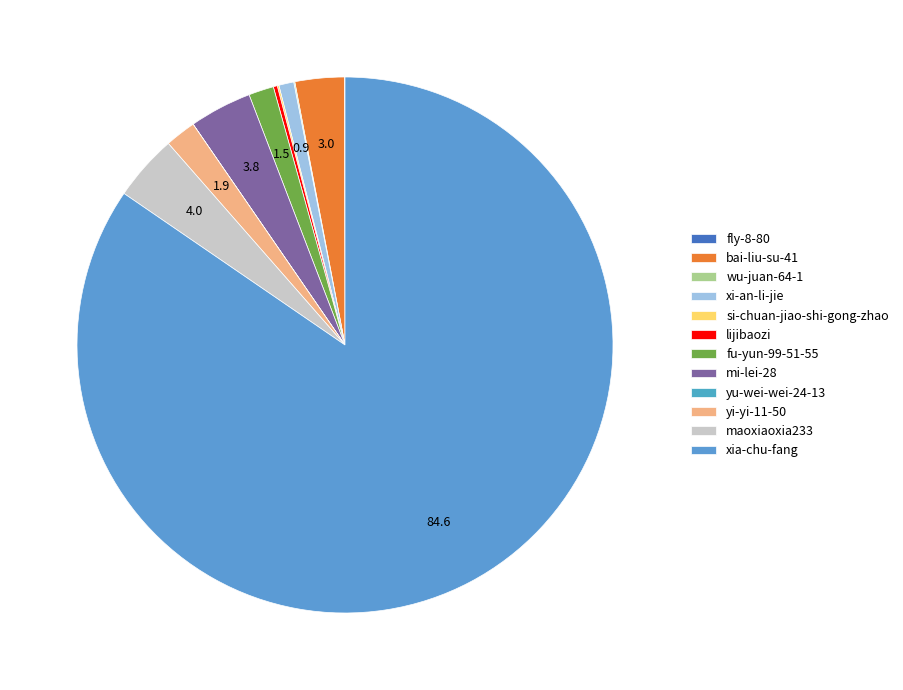

To the nearest percent, what is the difference between the largest and smallest slice percentages?

85%